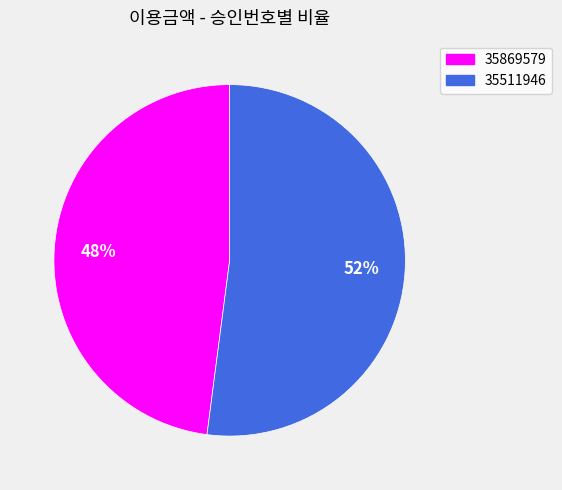

Count the number of slices in the pie.

2